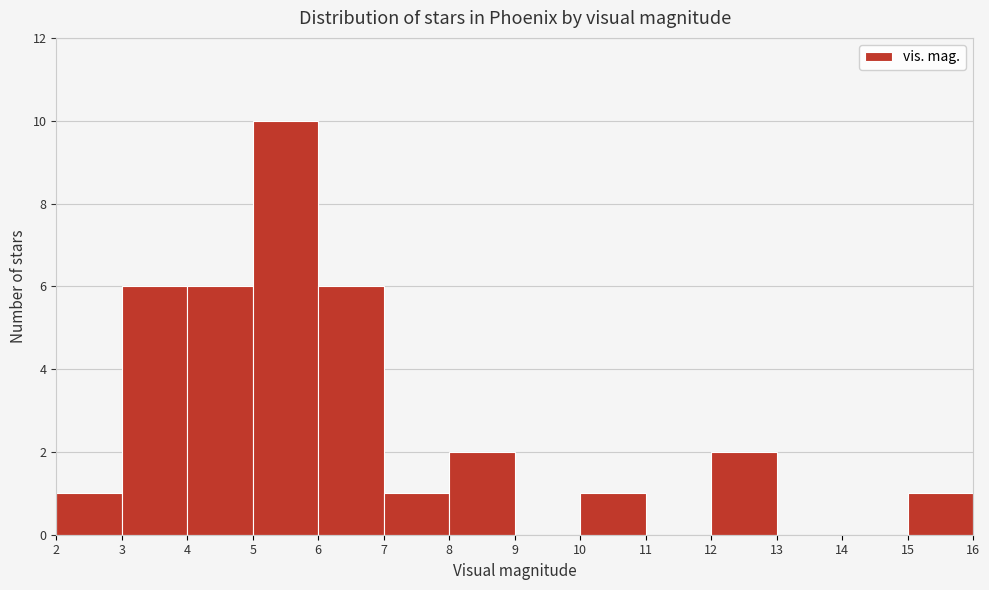

How tall is the bar that spans 3 to 4 on the x-axis? The values are not printed on the chart, so give them approximately, as read against the axis.

6